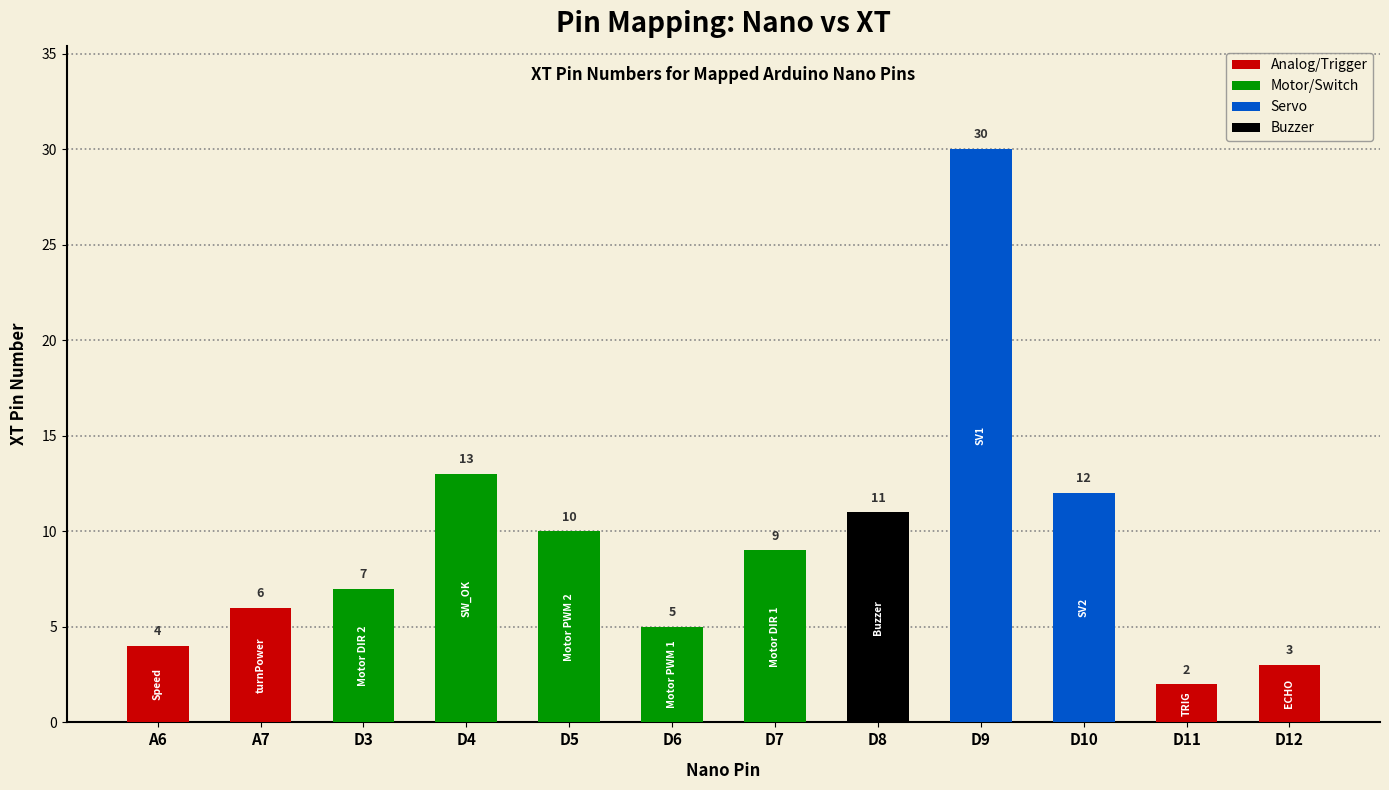

The chart shows a value of 6 at A7. True or false?

True